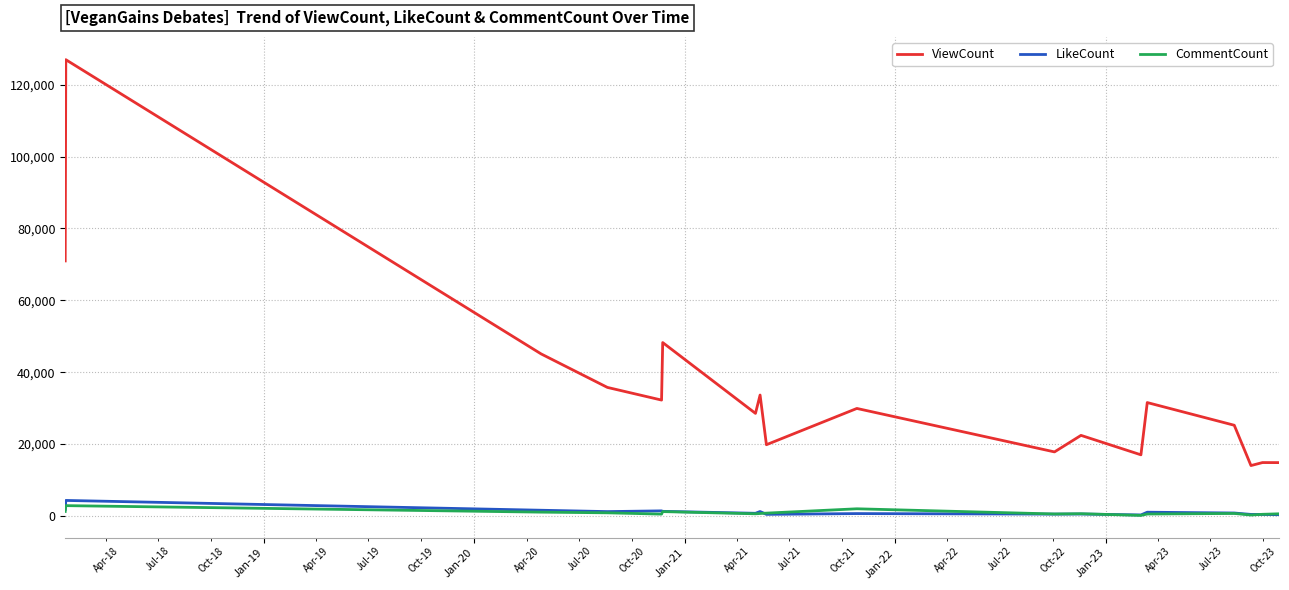

Which series has the widest spread of values?

ViewCount